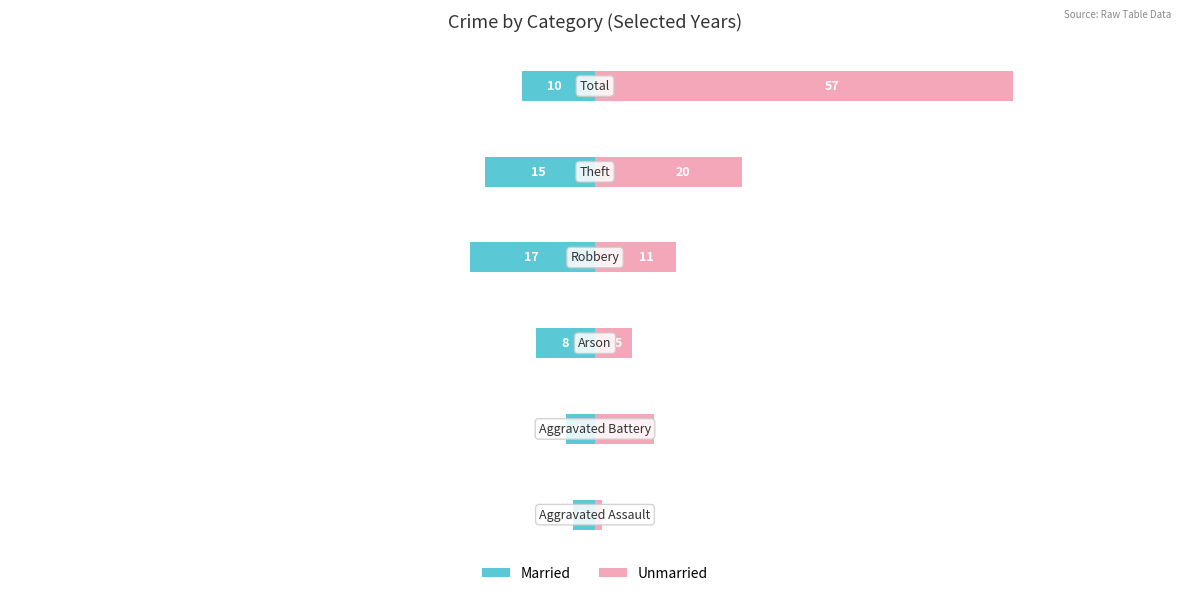

Reading left to right, transcribe all the data shown in this chart.

Married: -3	-4	-8	-17	-15	-10
Unmarried: 1	8	5	11	20	57